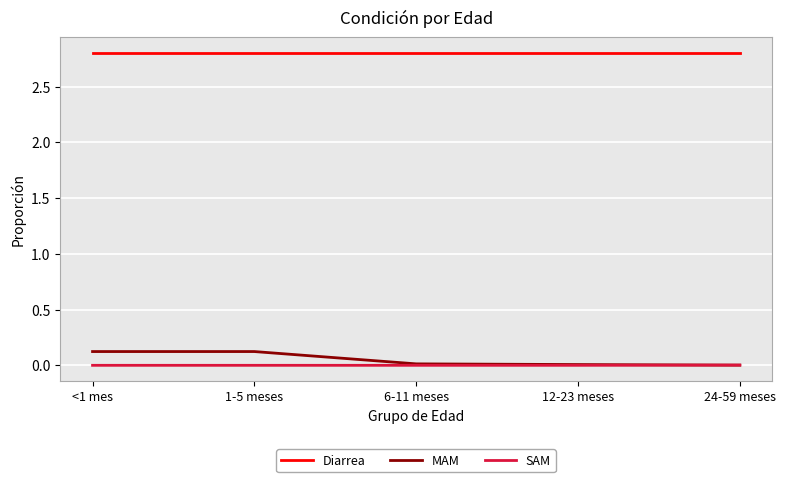

True or false: MAM and Diarrea cross at least once.

False